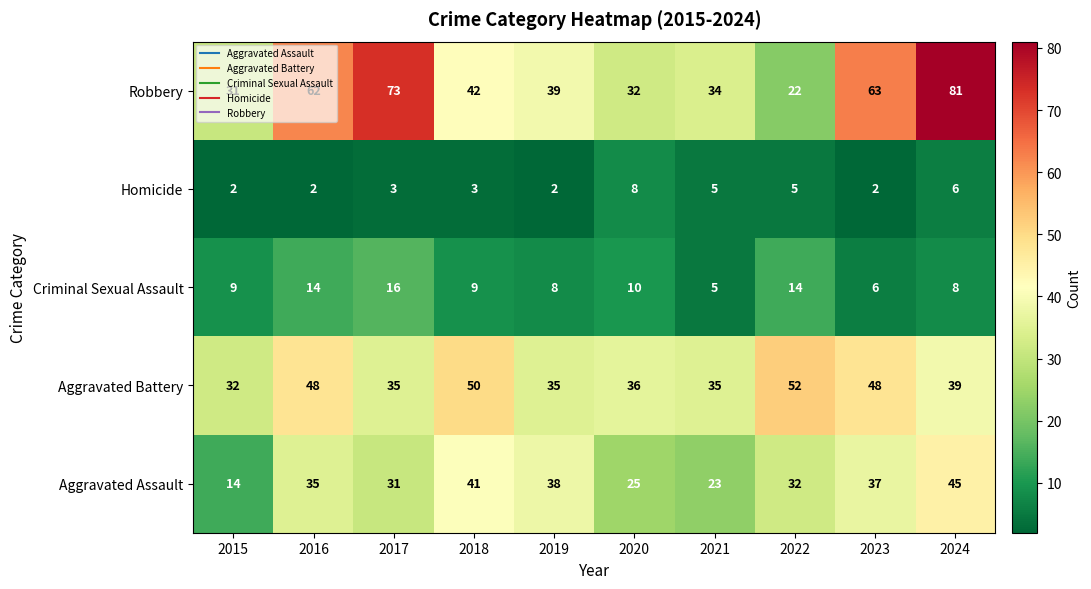

True or false: Homicide has a value of 3 at 2019.

False